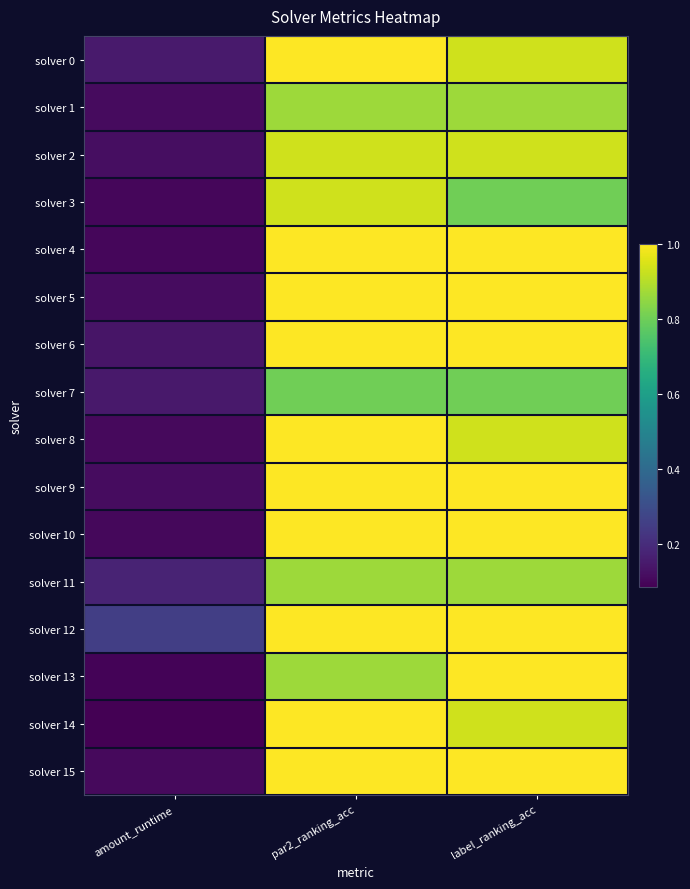

Which series changed the most between par2_ranking_acc and label_ranking_acc?

solver 3